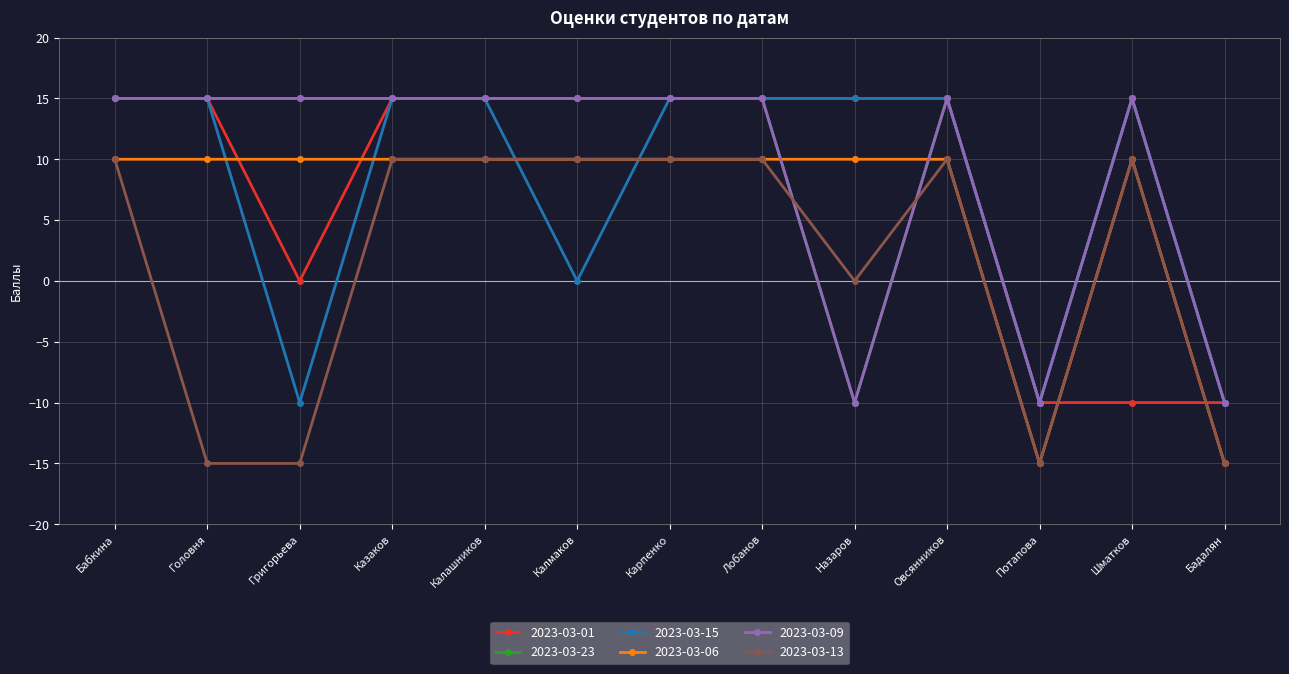

Reading right to left, transcribe all the data shown in this chart.

2023-03-01: -10	-10	-10	15	15	15	15	15	15	15	0	15	15
2023-03-23: -10	15	-10	15	-10	15	15	15	15	15	15	15	15
2023-03-15: -10	15	-10	15	15	15	15	0	15	15	-10	15	15
2023-03-06: -15	10	-15	10	10	10	10	10	10	10	10	10	10
2023-03-09: -10	15	-10	15	-10	15	15	15	15	15	15	15	15
2023-03-13: -15	10	-15	10	0	10	10	10	10	10	-15	-15	10